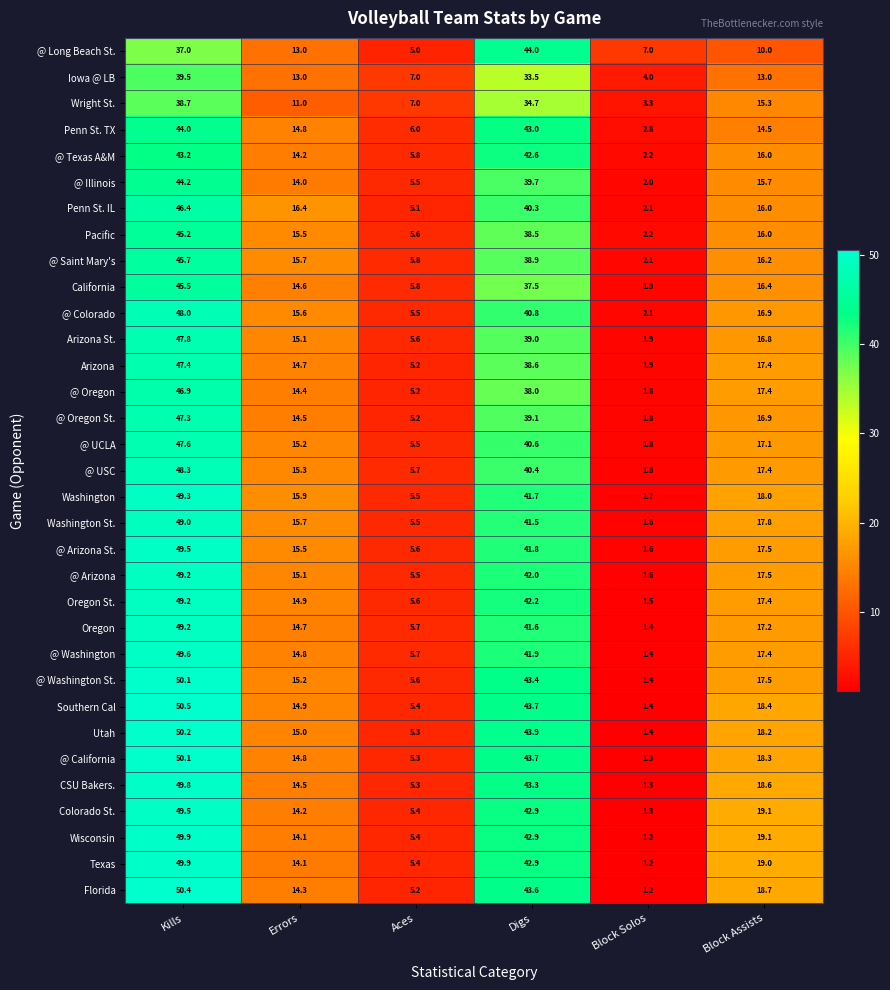

What is the spread (max minus min) of values at Block Assists?

9.1